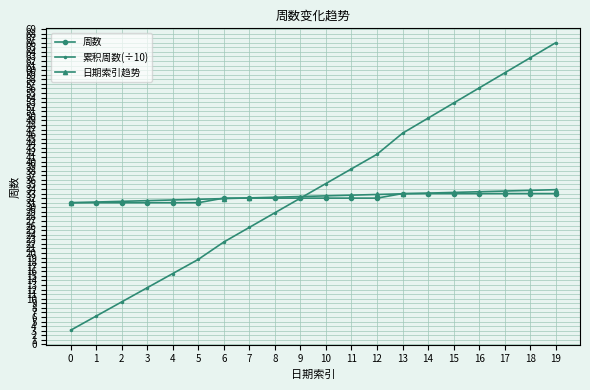

Between 13 and 18, which series saw the biggest shift?

累积周数(÷10)